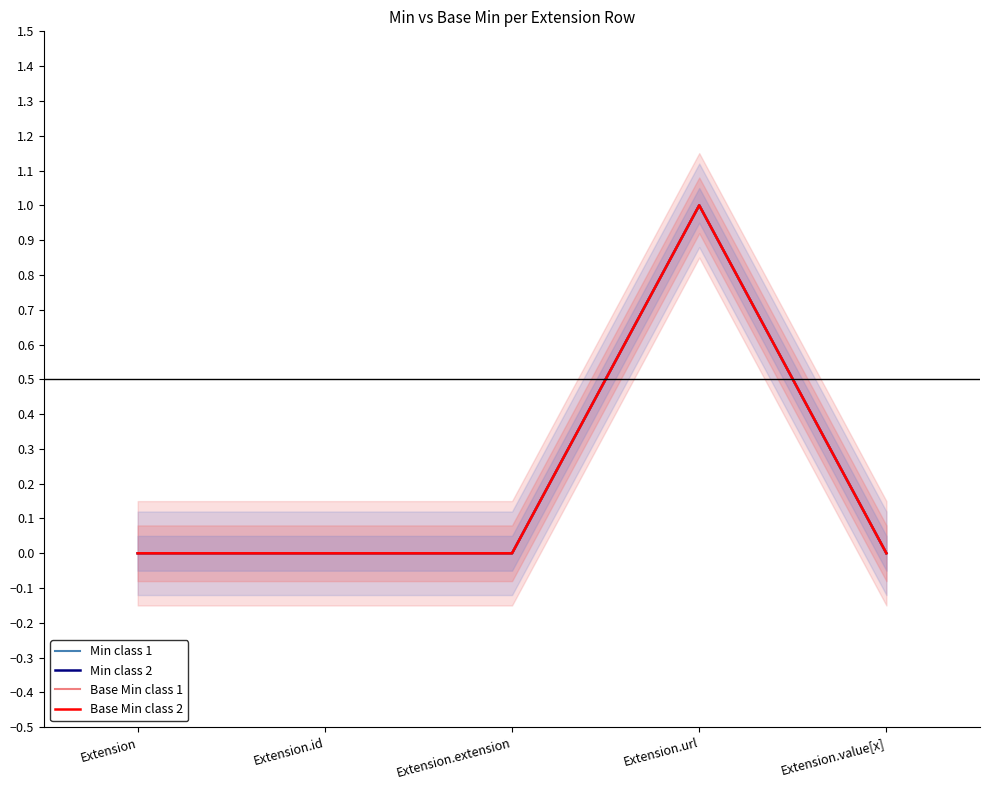

Reading left to right, what are all the values shown in this chart?

Min class 1: 0	0	0	1	0
Min class 2: 0	0	0	1	0
Base Min class 1: 0	0	0	1	0
Base Min class 2: 0	0	0	1	0